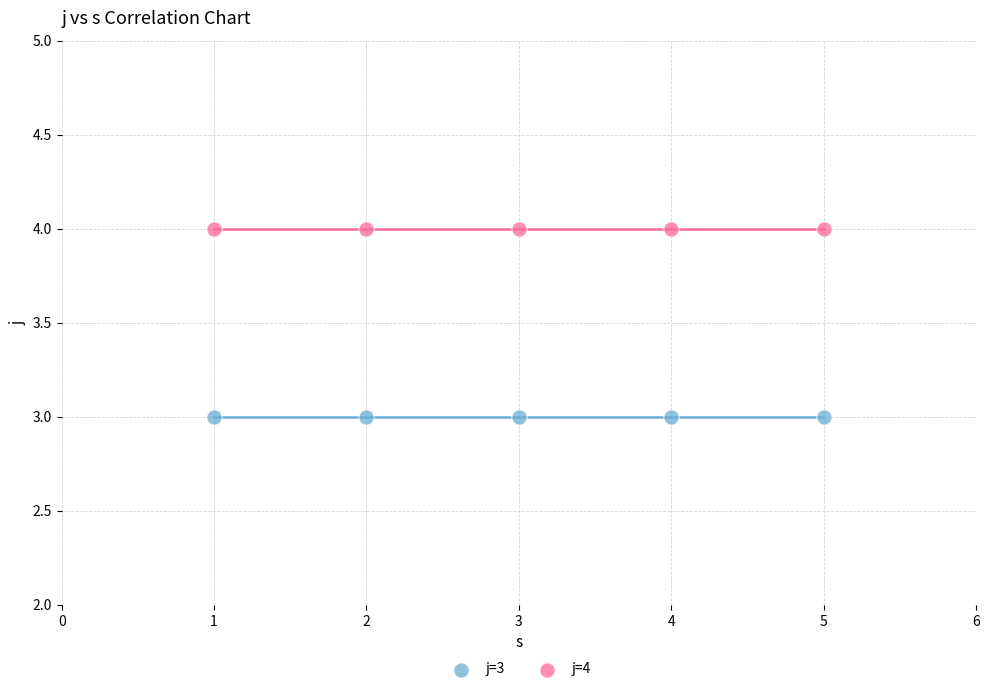

Across all data points, what is the average X value?

3